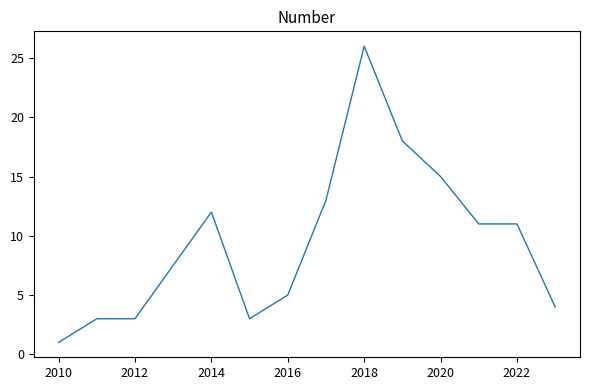

What is the smallest value displayed?

1